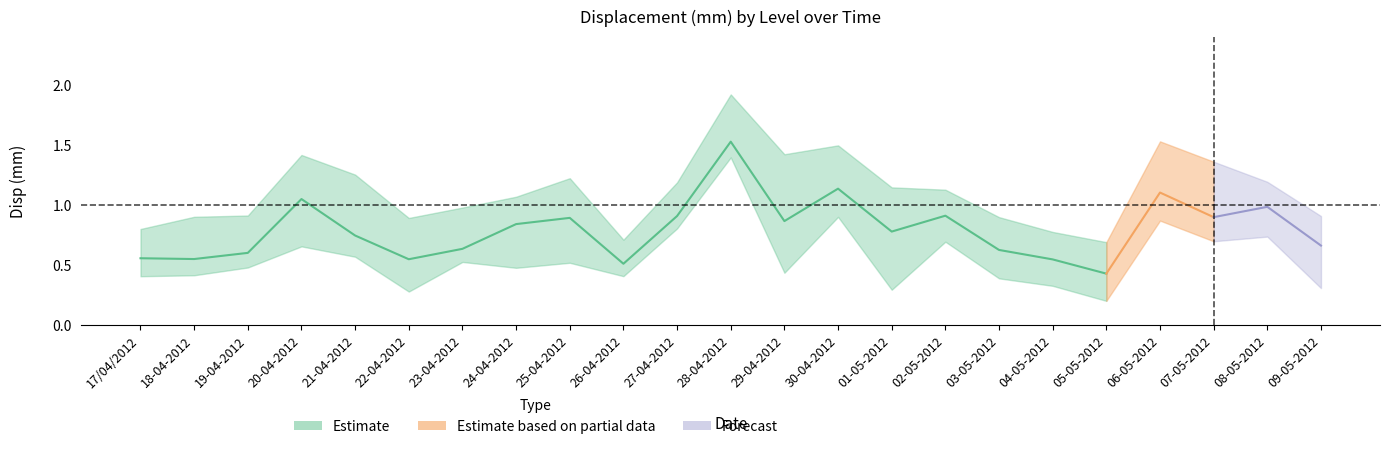

What is the label of the 23rd point from the left?

09-05-2012